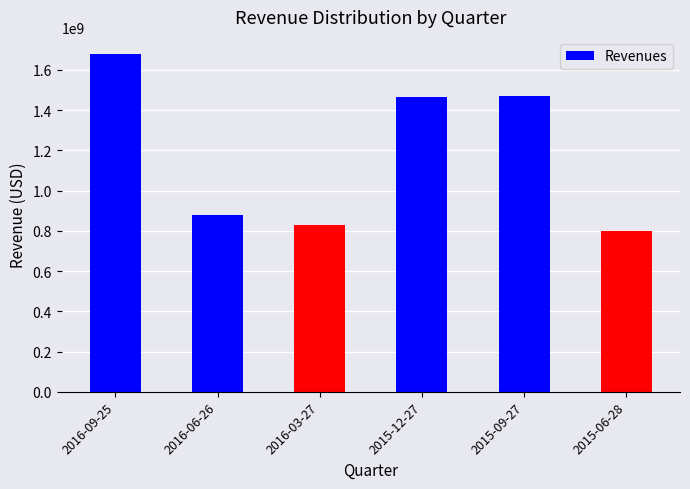

How many bars are there in total?

6